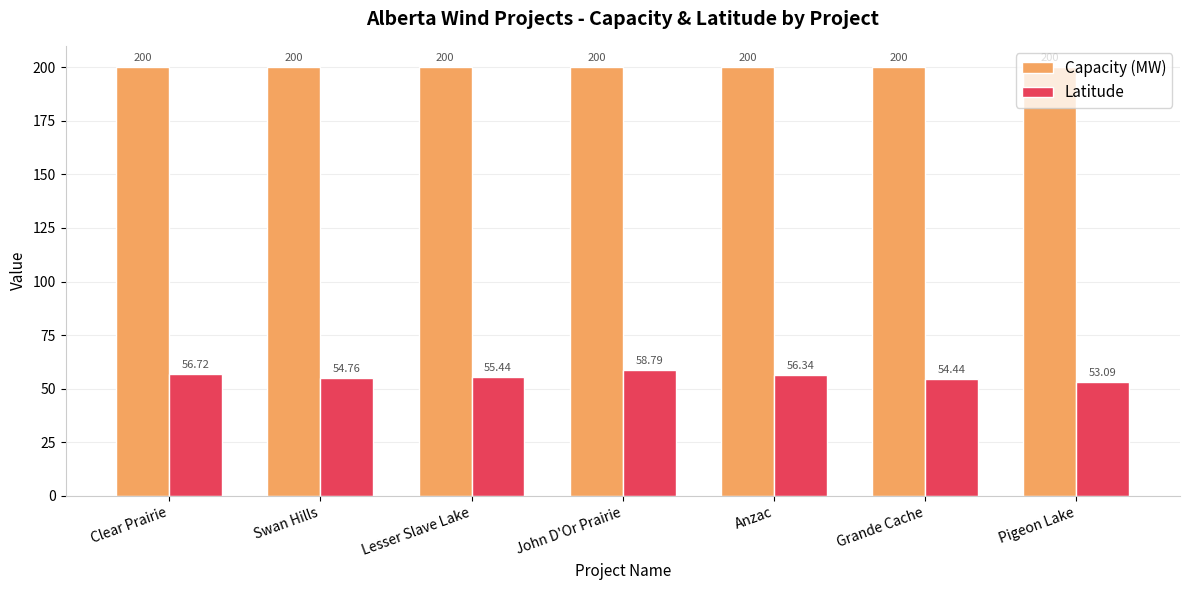

List the labels in order of Latitude value, smallest first.

Pigeon Lake, Grande Cache, Swan Hills, Lesser Slave Lake, Anzac, Clear Prairie, John D'Or Prairie